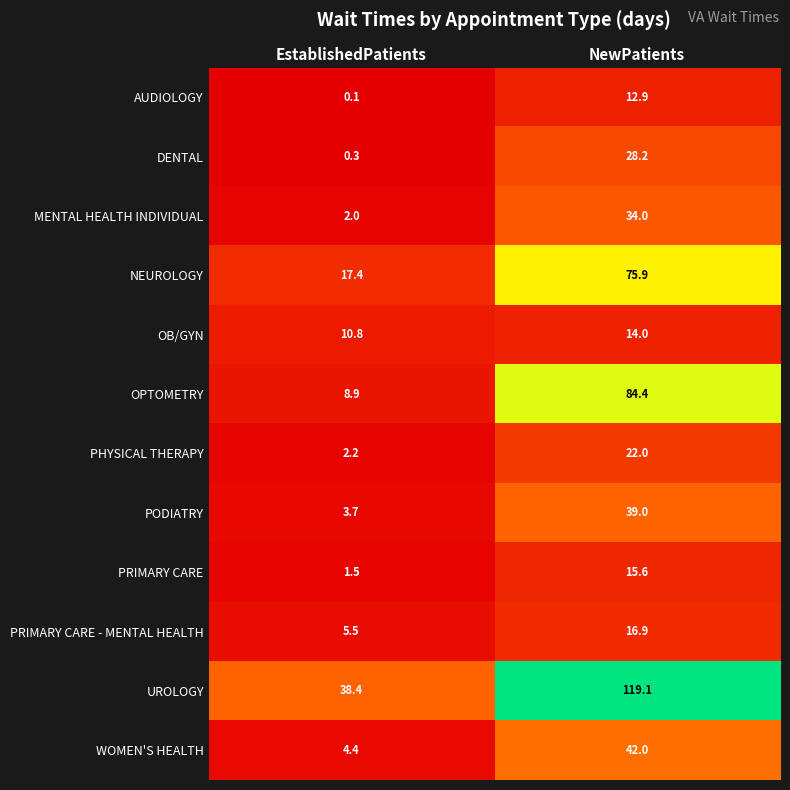

What is the average value of the MENTAL HEALTH INDIVIDUAL series?

18.0